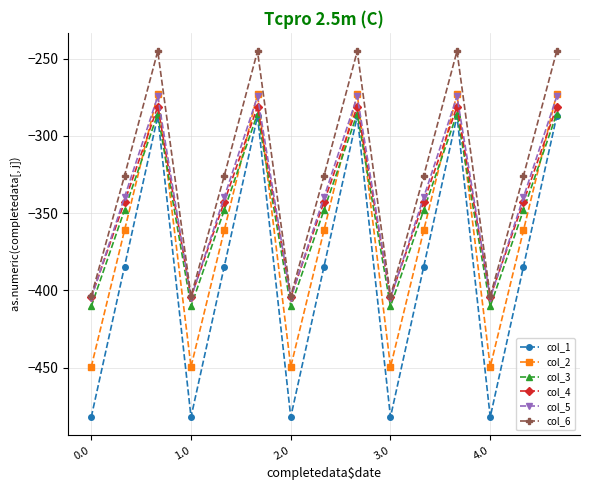

Which series has the largest total across all categories?

col_6